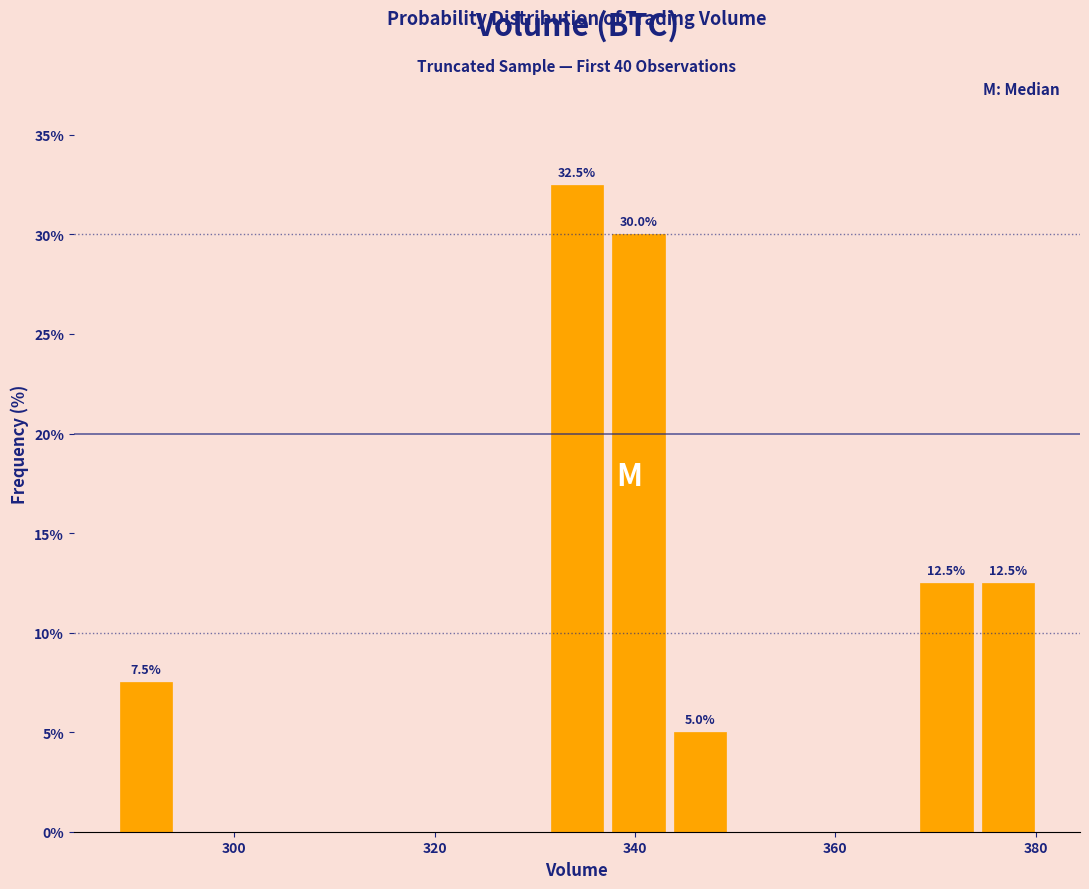

Around what value on the x-axis is the tallest bar? Give the approximate position of its centre, as read against the axis.

334